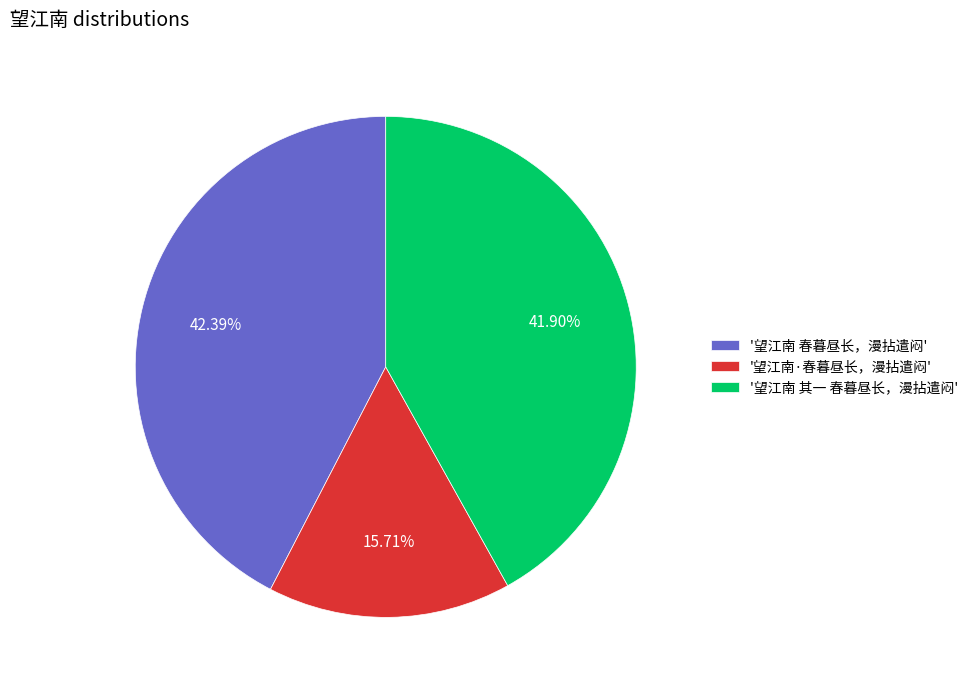

Does '望江南 其一 春暮昼长，漫拈遣闷' represent more than half of the total?

No